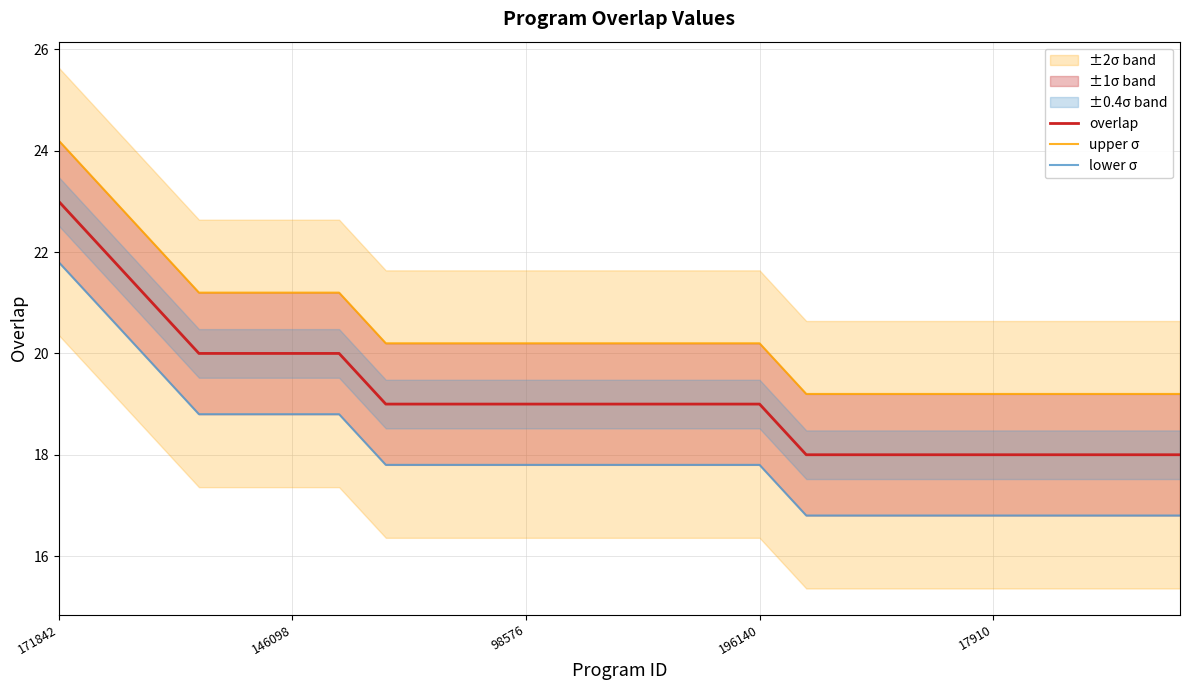

Reading left to right, list all the values displayed in this chart.

overlap: 23.0	22.0	21.0	20.0	20.0	20.0	20.0	19.0	19.0	19.0	19.0	19.0	19.0	19.0	19.0	19.0	18.0	18.0	18.0	18.0	18.0	18.0	18.0	18.0	18.0
upper σ: 24.2	23.2	22.2	21.2	21.2	21.2	21.2	20.2	20.2	20.2	20.2	20.2	20.2	20.2	20.2	20.2	19.2	19.2	19.2	19.2	19.2	19.2	19.2	19.2	19.2
lower σ: 21.8	20.8	19.8	18.8	18.8	18.8	18.8	17.8	17.8	17.8	17.8	17.8	17.8	17.8	17.8	17.8	16.8	16.8	16.8	16.8	16.8	16.8	16.8	16.8	16.8